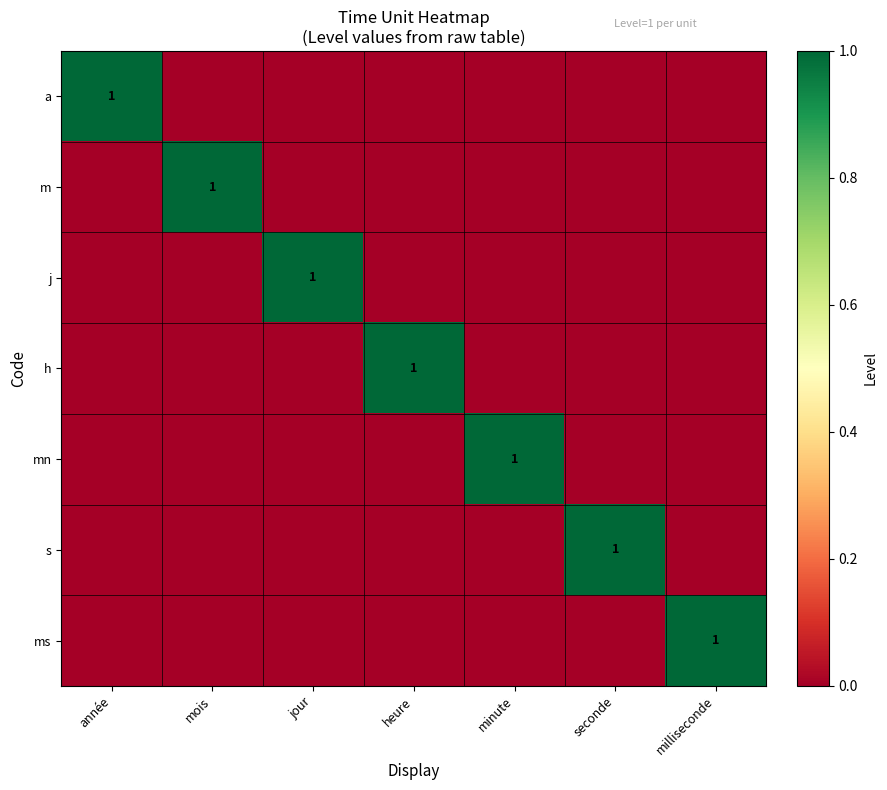

Count the number of data series in this chart.

7